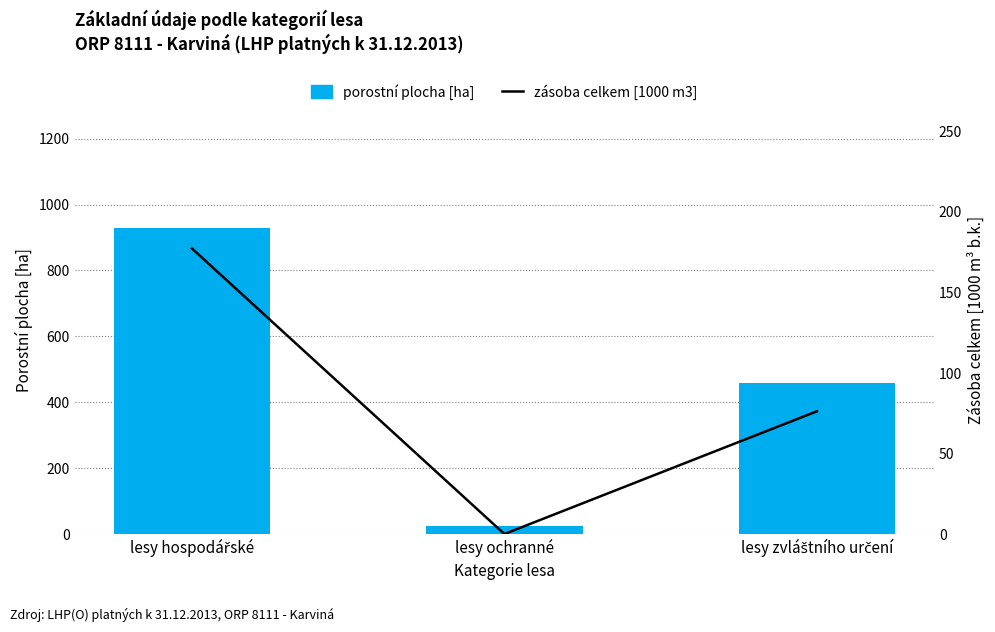

The zásoba celkem [1000 m3] series shows 71.3 at lesy hospodářské. True or false?

False